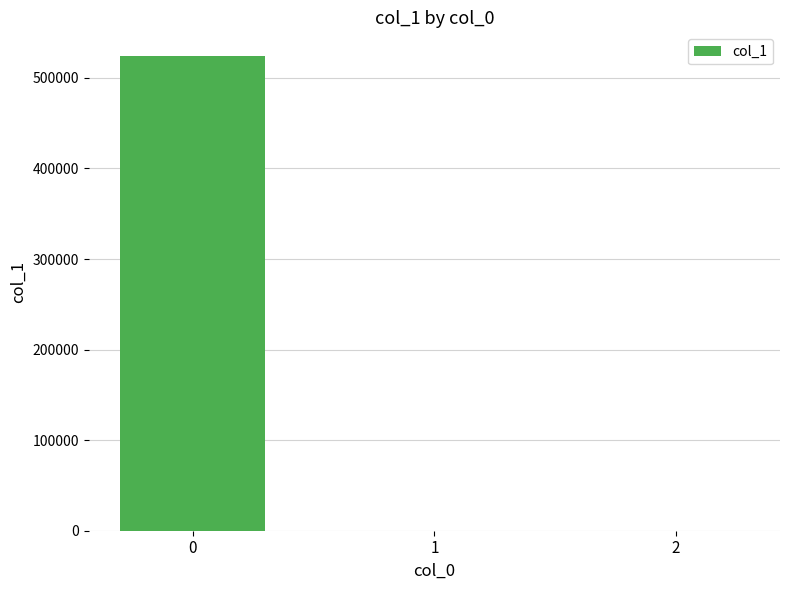

What is the greatest value displayed?

524062.5